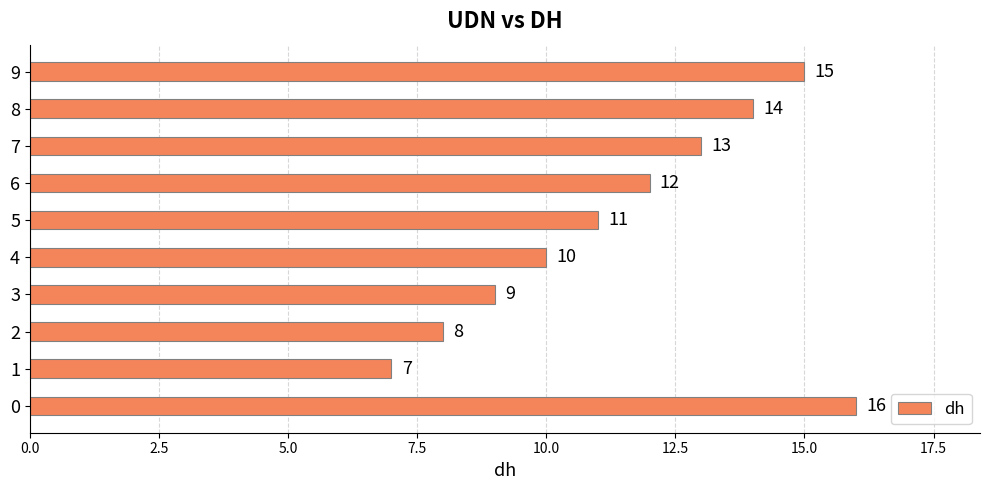

What is the difference between the maximum and minimum values?

9